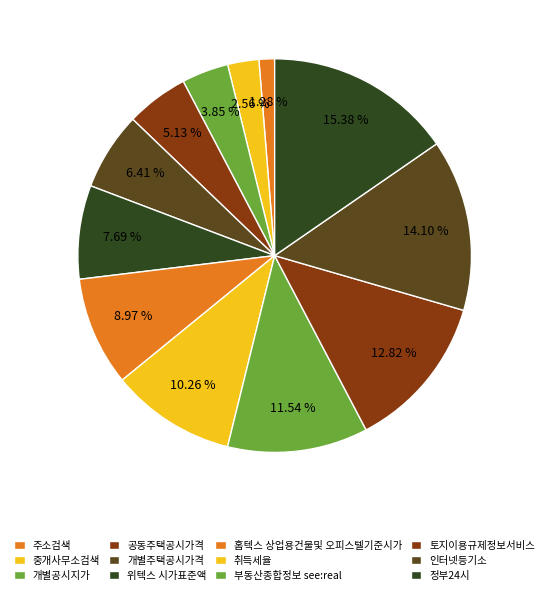

Is there any slice that represents more than half of the pie?

No